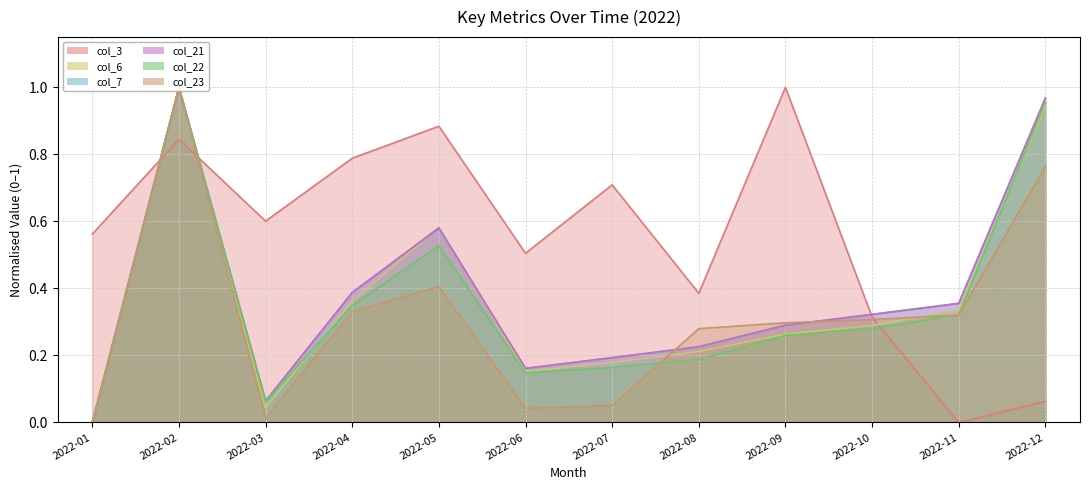

True or false: col_3 has a value of 1.0 at 2022-09.

True